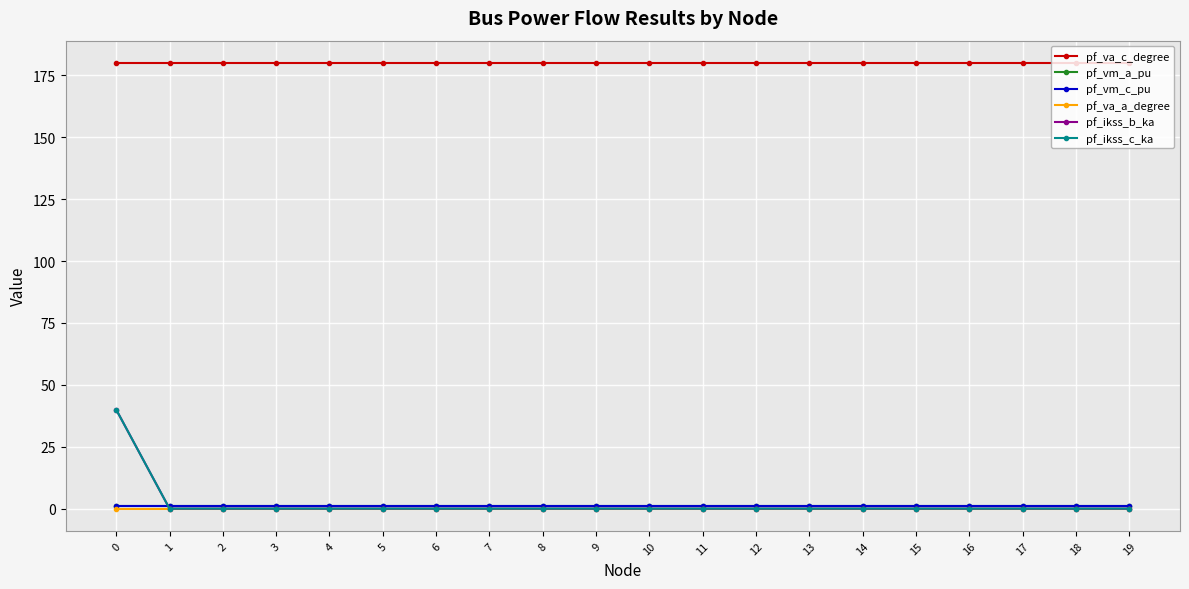

Rank the series by their maximum value, from highest to lowest.

pf_va_c_degree, pf_ikss_b_ka, pf_ikss_c_ka, pf_vm_c_pu, pf_vm_a_pu, pf_va_a_degree